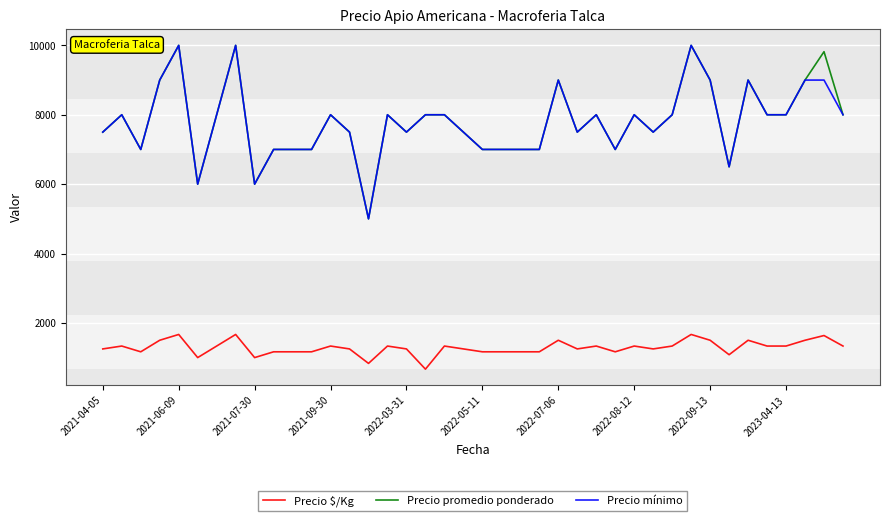

True or false: Precio $/Kg and Precio promedio ponderado cross at least once.

False